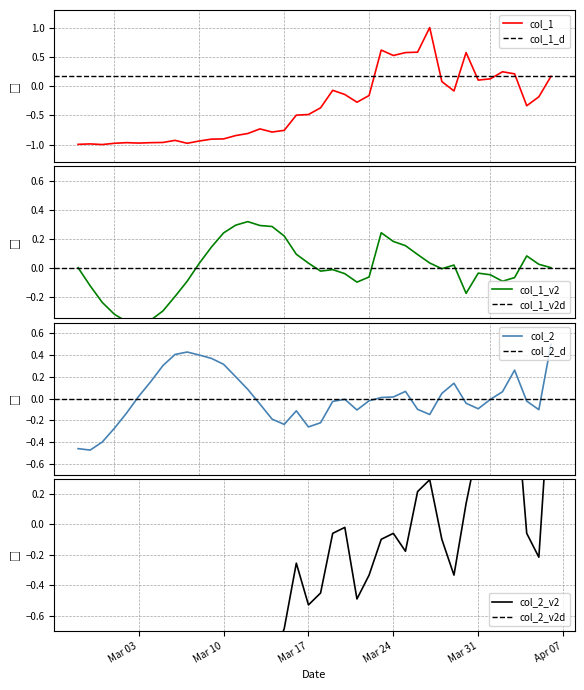

How many values in col_2 are above zero?

18